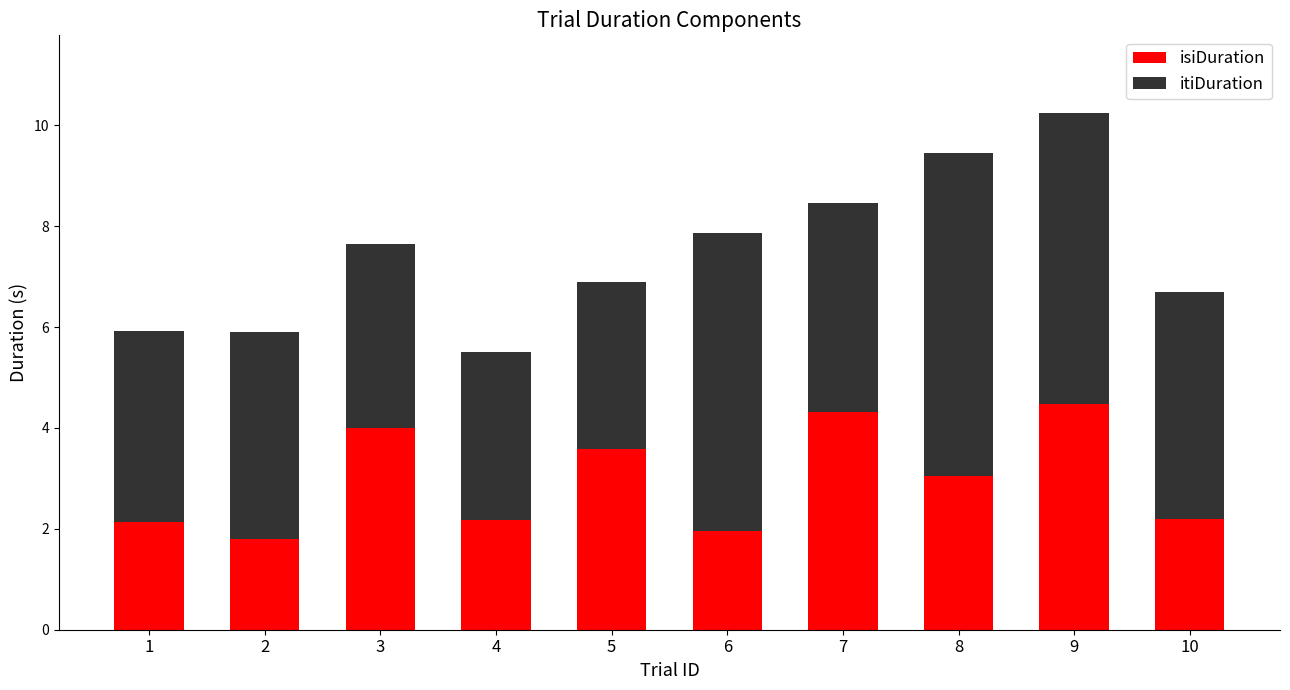

What is the difference between the maximum and second lowest values in the isiDuration series?

2.5